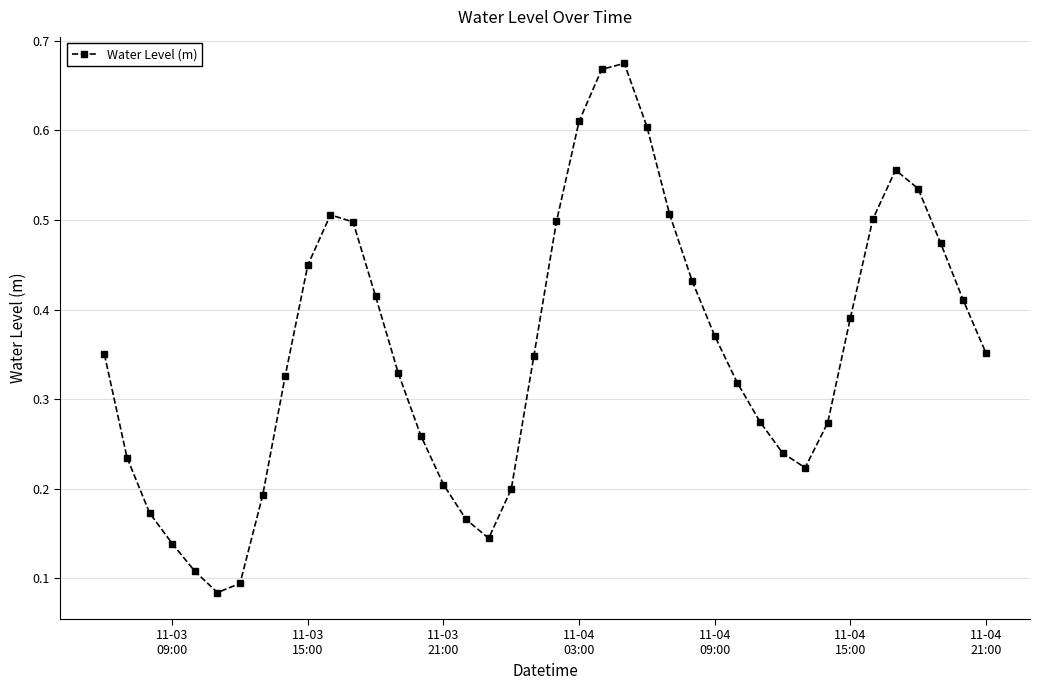

How many points are higher than both their immediate neighbors (excluding endpoints)?

3